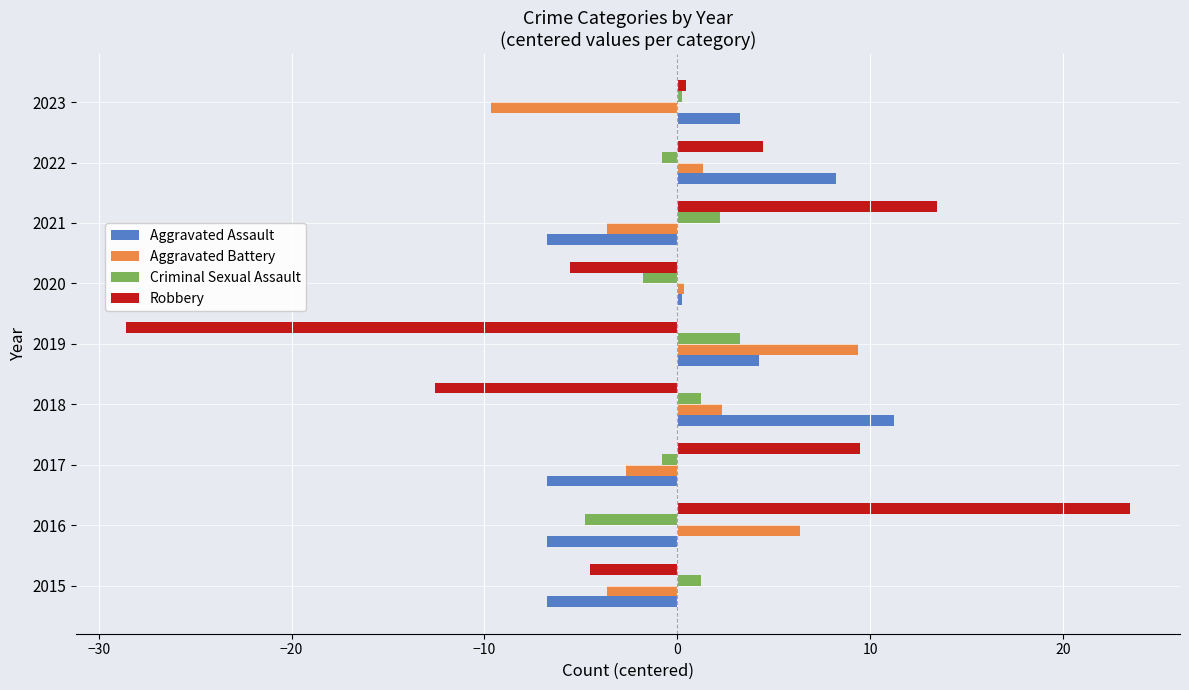

At which label does Aggravated Assault reach its peak?

2018